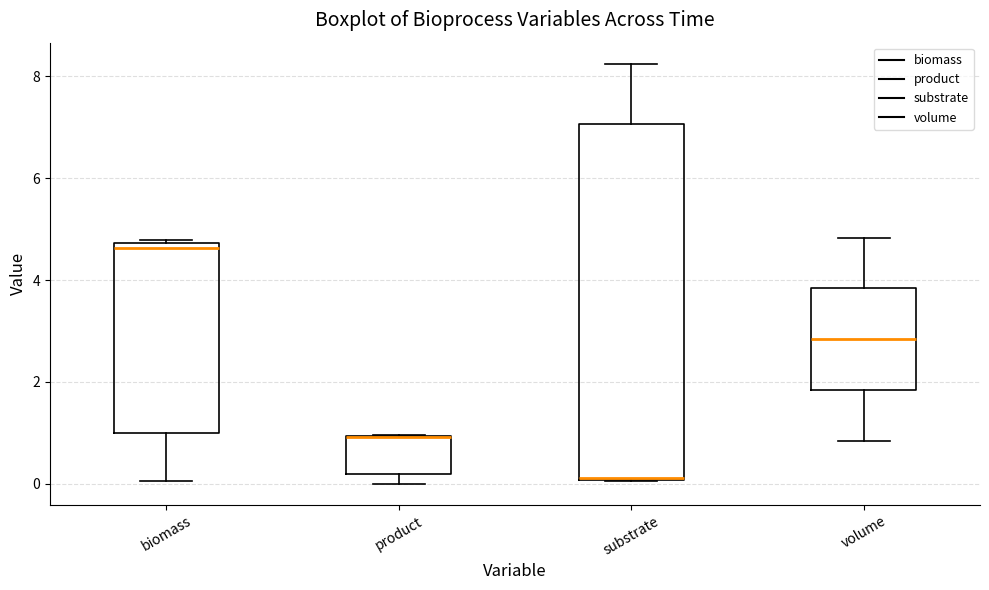

Reading left to right, transcribe this box plot: for each box, give where its median line is, the range the box spans, and where its two whiskers end, as read against the y-axis. The values are not printed on the chart, so give them approximately, as read against the axis.

biomass: median 4.6, box 1.0 to 4.8, whiskers 0.0 to 4.8
product: median 1.0 (drawn on the box's upper edge), box 0.2 to 1.0, whiskers 0.0 to 1.0
substrate: median 0.2 (drawn on the box's lower edge), box 0.0 to 7.0, whiskers 0.0 to 8.2
volume: median 2.8, box 1.8 to 3.8, whiskers 0.8 to 4.8